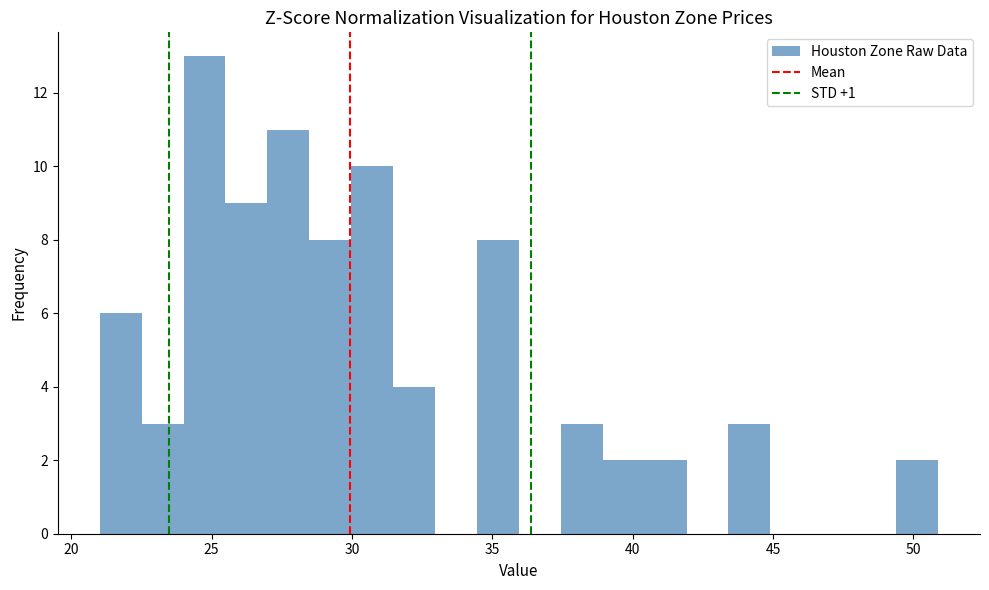

Around what value on the x-axis is the tallest bar? Give the approximate position of its centre, as read against the axis.

24.5